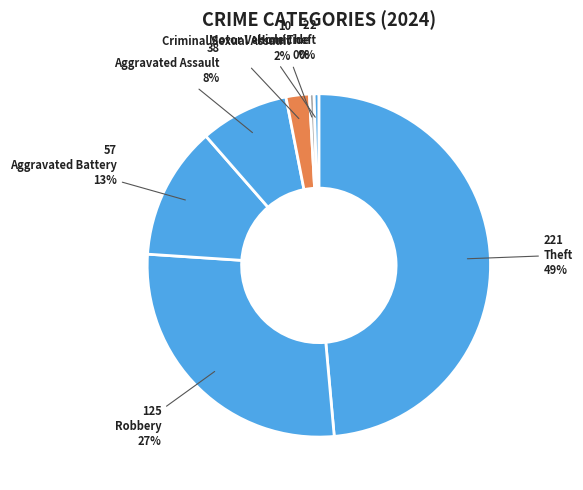

Combined, what portion of the pie is Theft and Aggravated Battery?

61.1%